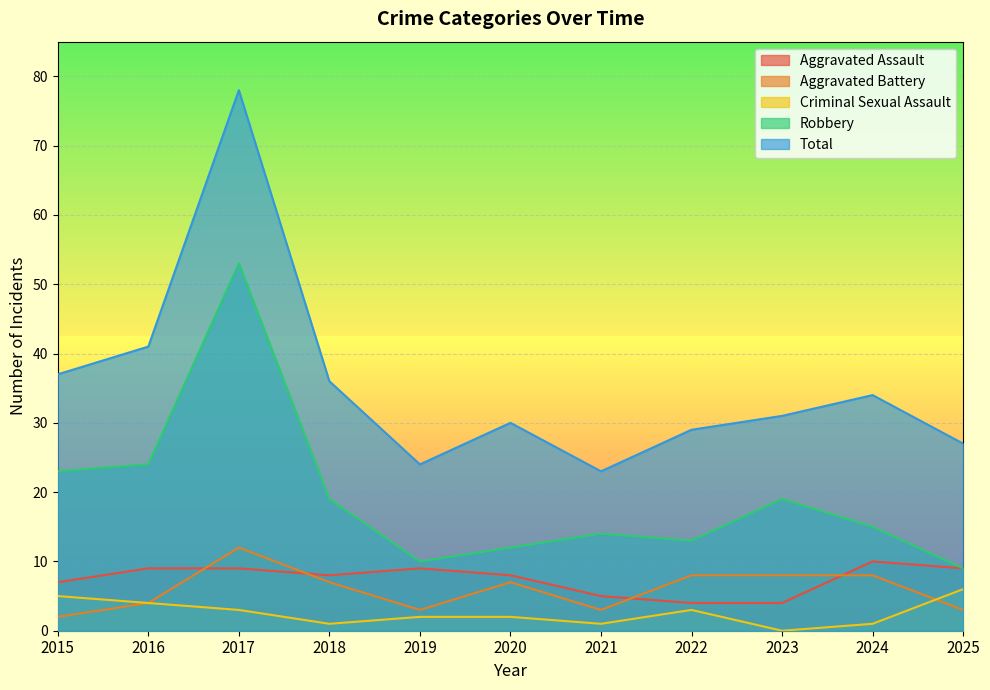

What is the average value of the Aggravated Battery series?

6